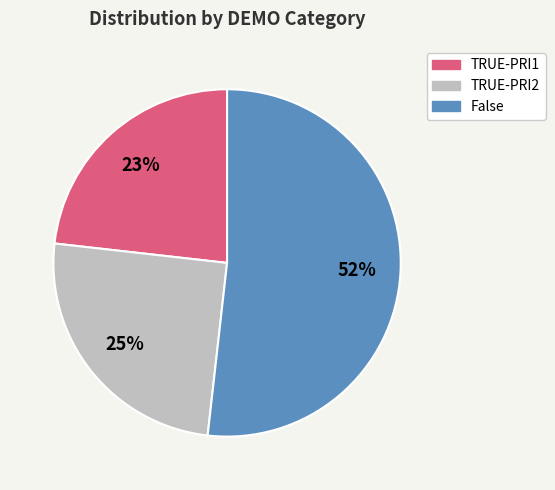

Count the number of slices in the pie.

3